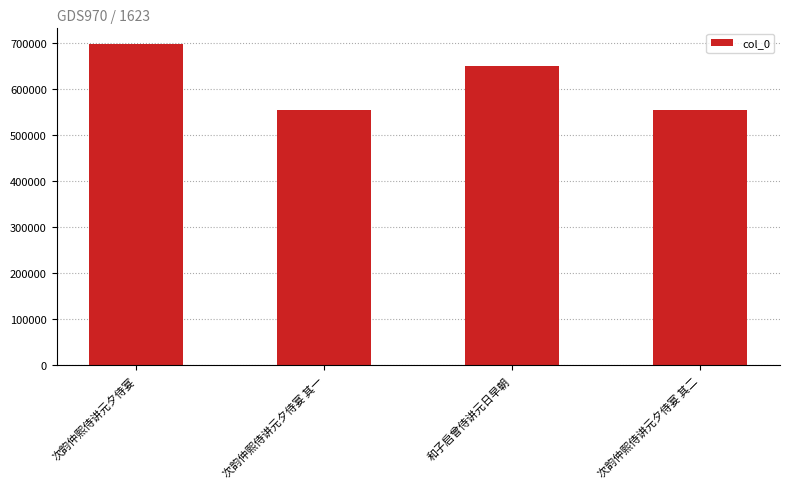

Between 次韵仲熙侍讲元夕侍宴 and 次韵仲熙侍讲元夕侍宴 其二, which is larger?

次韵仲熙侍讲元夕侍宴